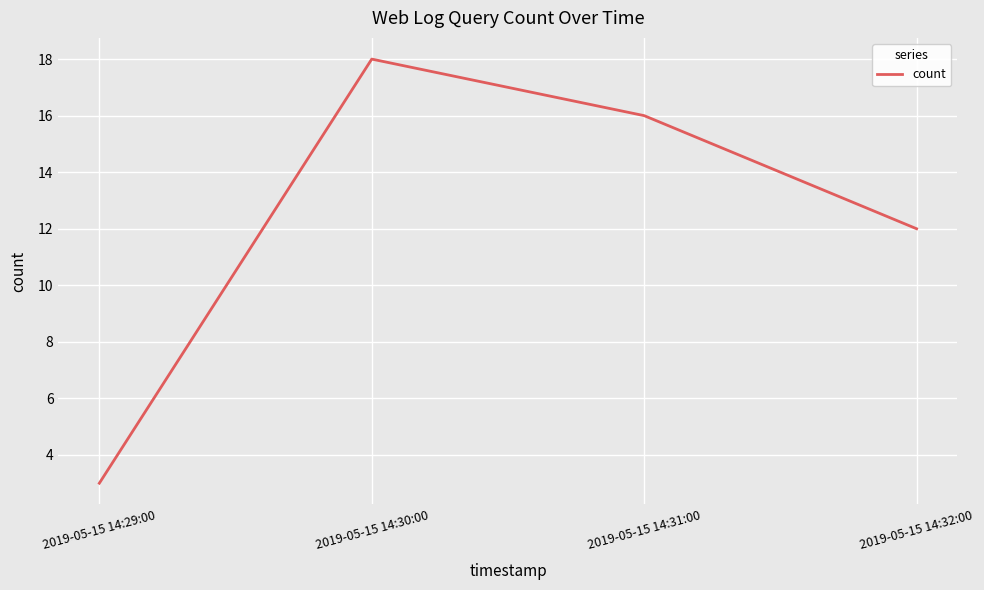

What is the approximate value at 2019-05-15 14:31:00?

16